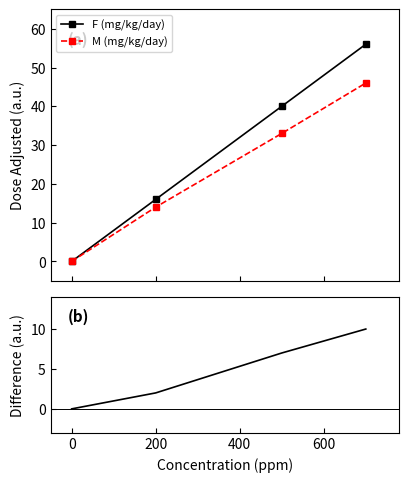

What is the value of the F (mg/kg/day) point at the 3rd from the left?

40